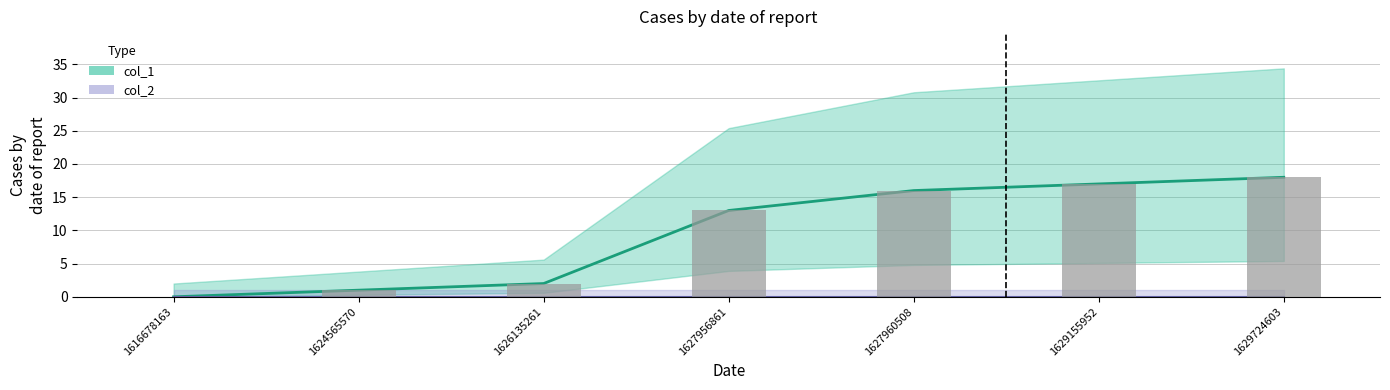

Approximately how many times larger is the value at 1624565570 compared to 1629724603?

0.1